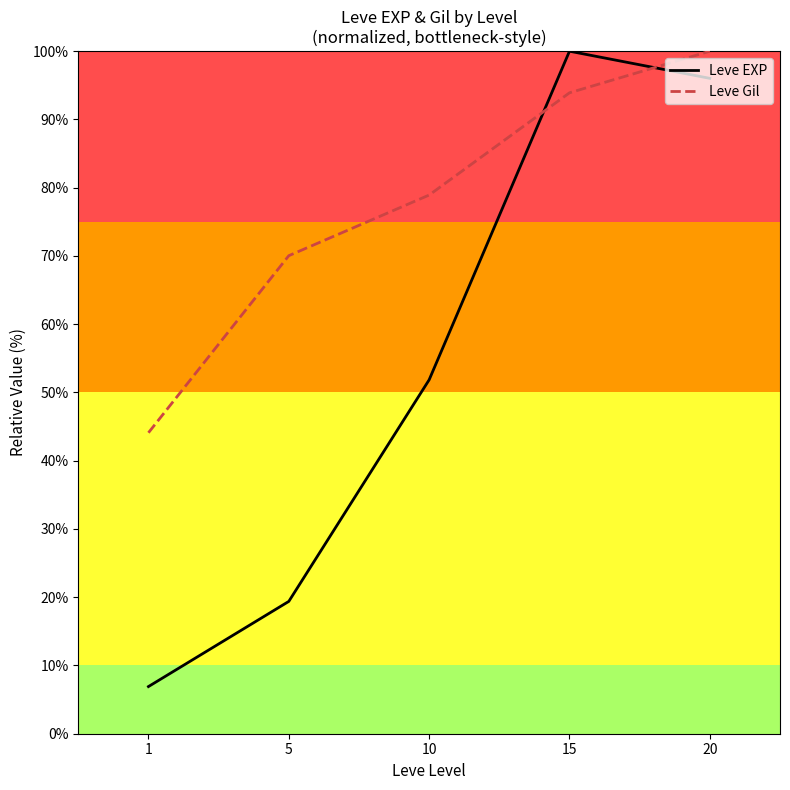

Reading left to right, what are all the values shown in this chart?

Leve EXP: 1=6.9	5=19.4	10=51.9	15=100.0	20=96.0
Leve Gil: 1=44.1	5=70.0	10=78.9	15=93.9	20=100.0